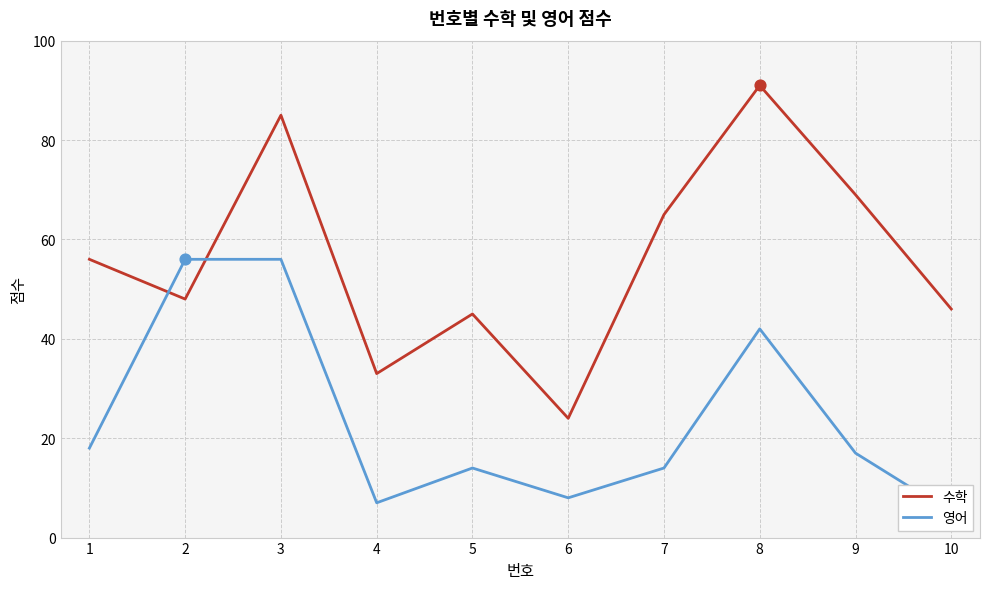

At how many categories does at least one series exceed 85?

1